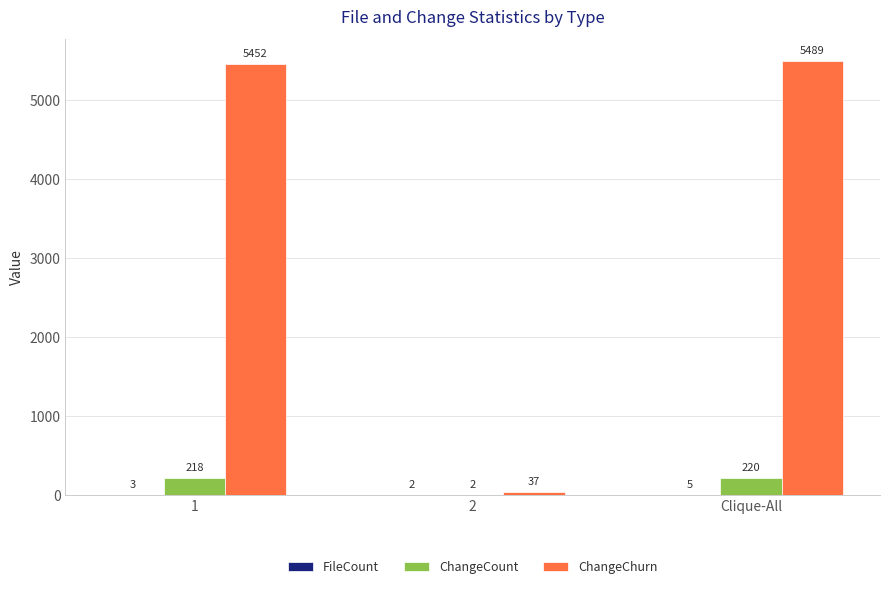

Which series changed the most between 2 and Clique-All?

ChangeChurn